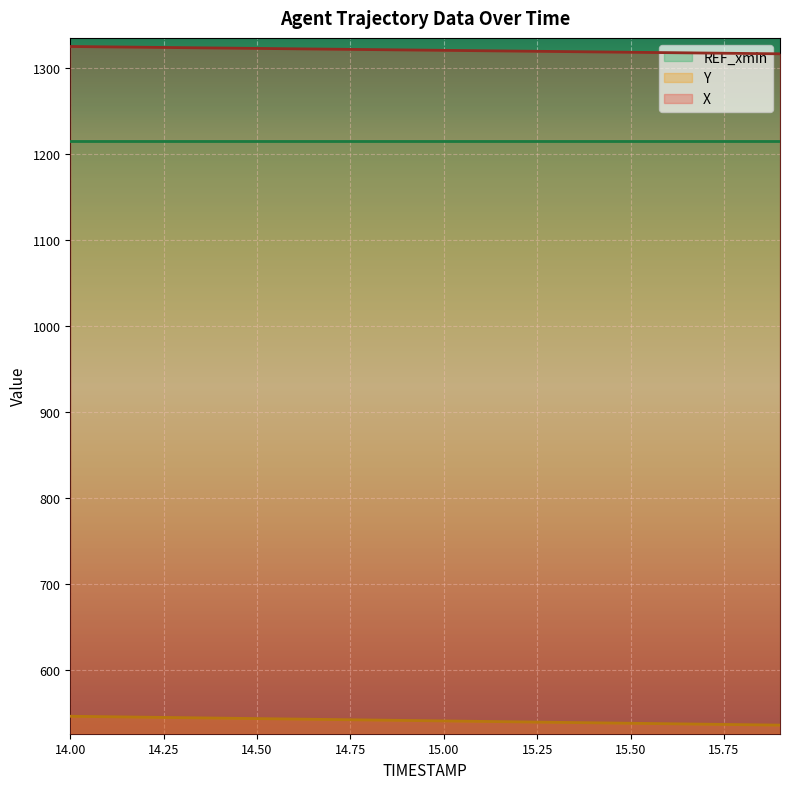

True or false: Y and X cross at least once.

False